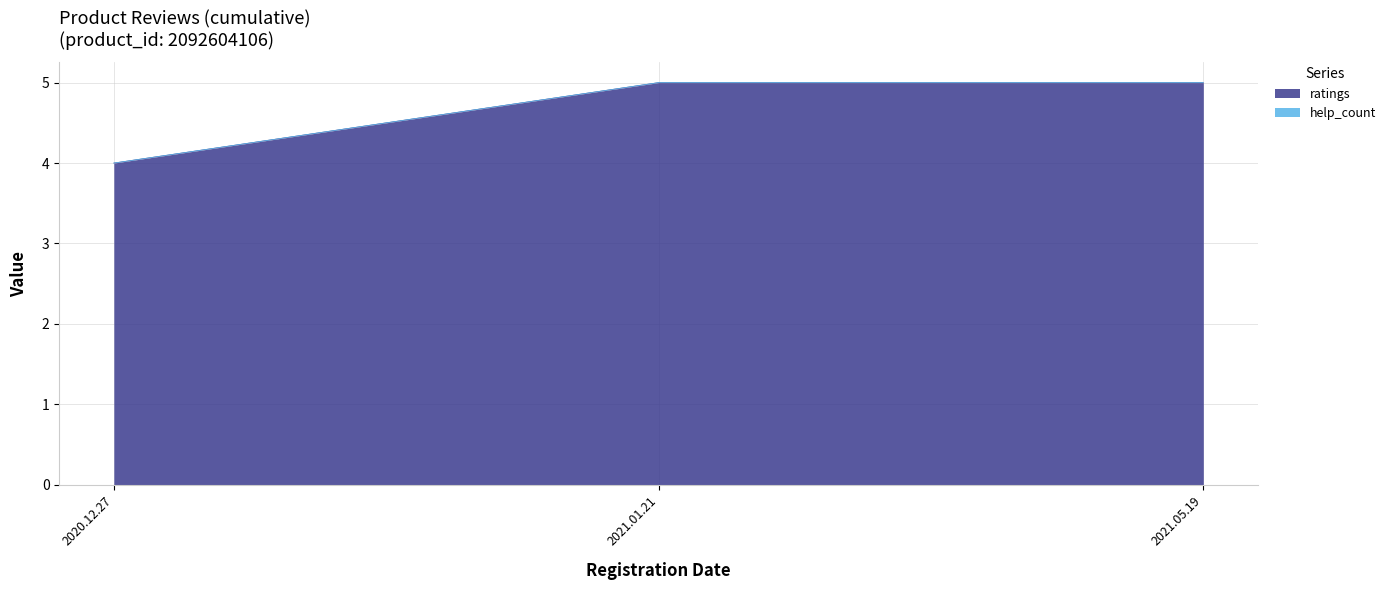

True or false: the data shows 5 at 2021.01.21.

True